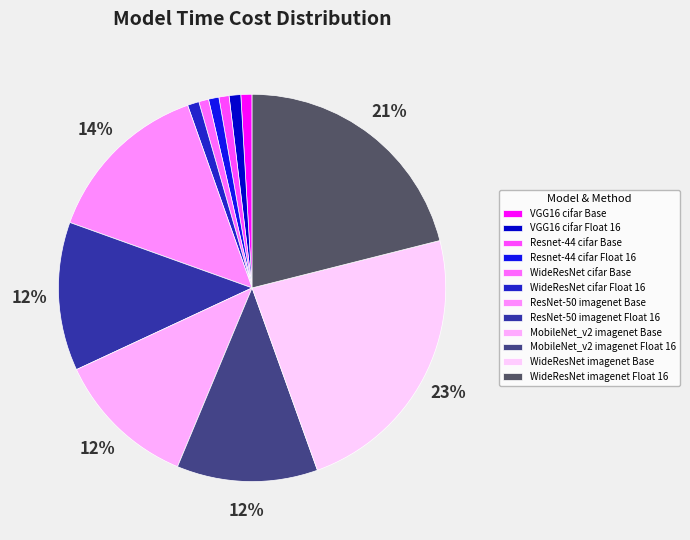

How many segments does this pie chart have?

12